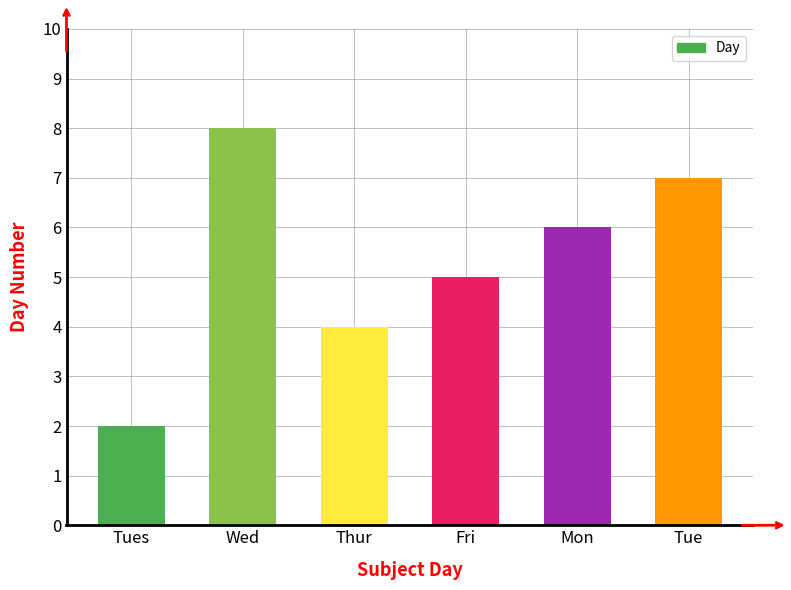

Is it true that the value at Tues is 2?

True